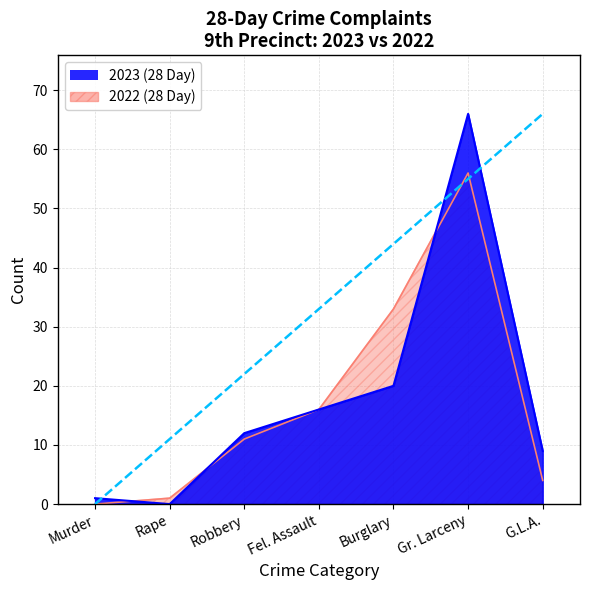

At which label does 2022 (28 Day) first exceed 11?

Fel. Assault